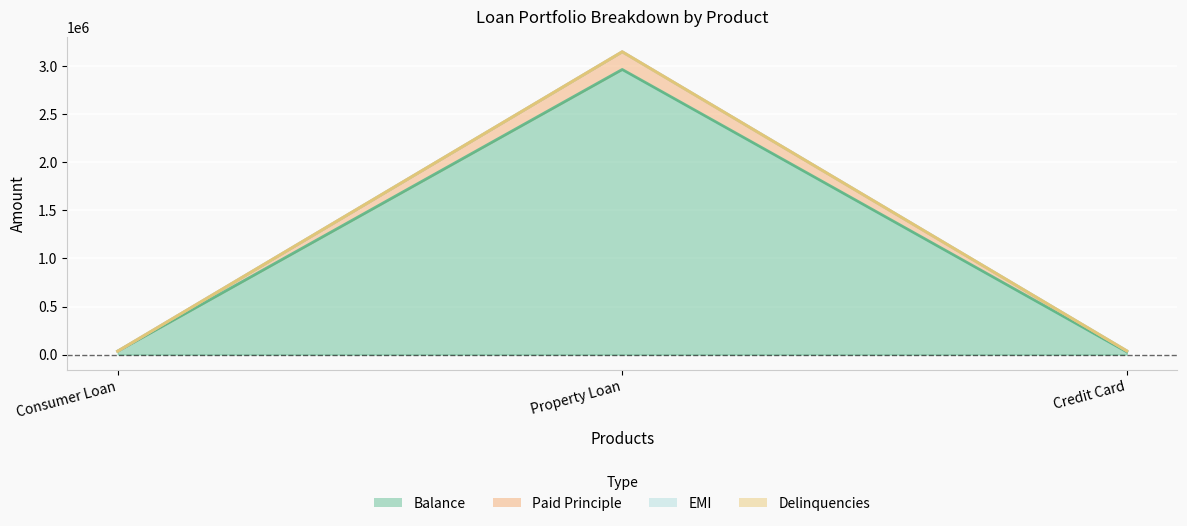

Read the Paid Principle value at Credit Card.

39448